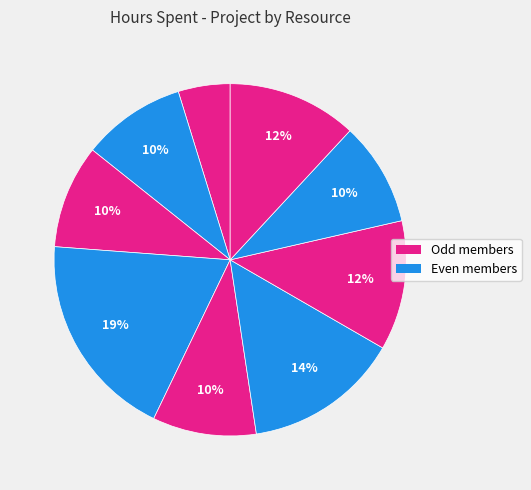

How many segments does this pie chart have?

9